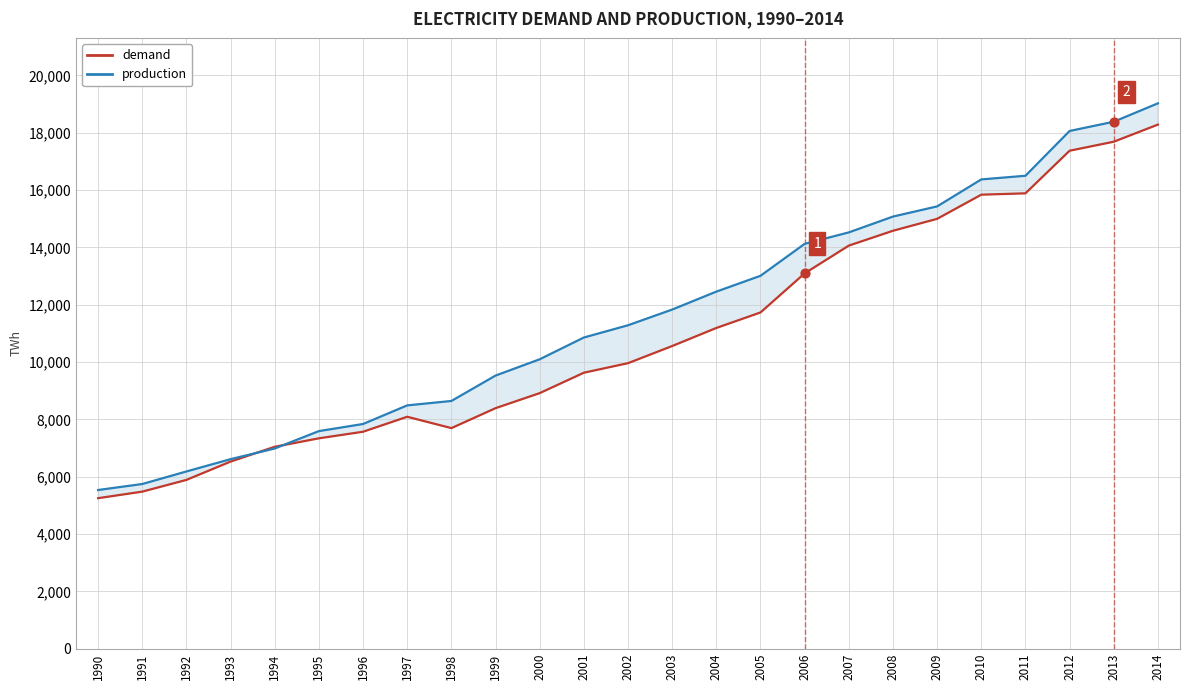

Which series has the widest spread of Y values?

production